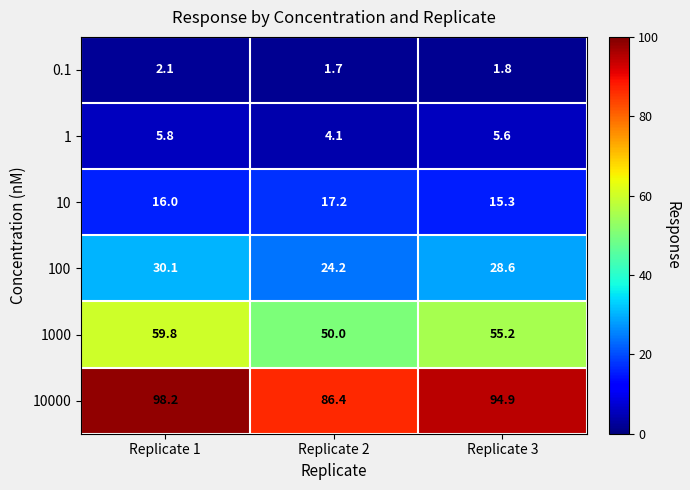

How many categories are shown in the chart?

3